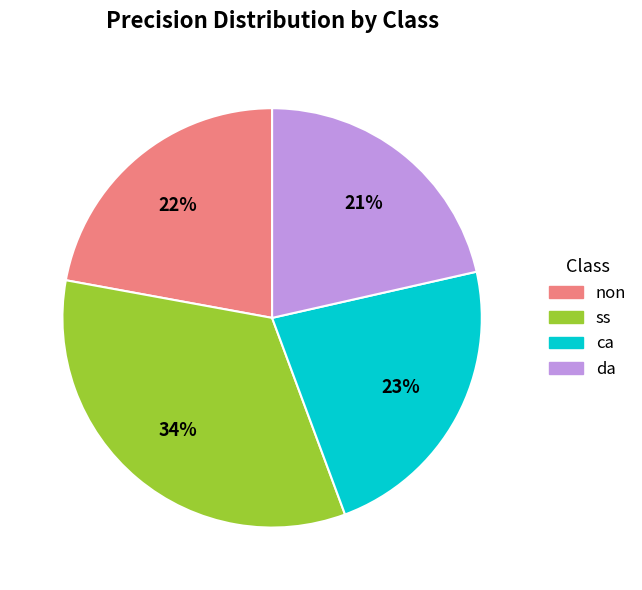

Do ss and da together represent more than half of the pie?

Yes